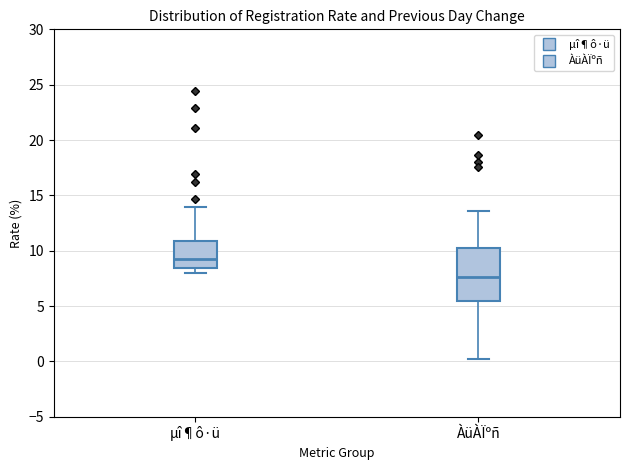

Which box has the highest median line?

µî¶ô·ü